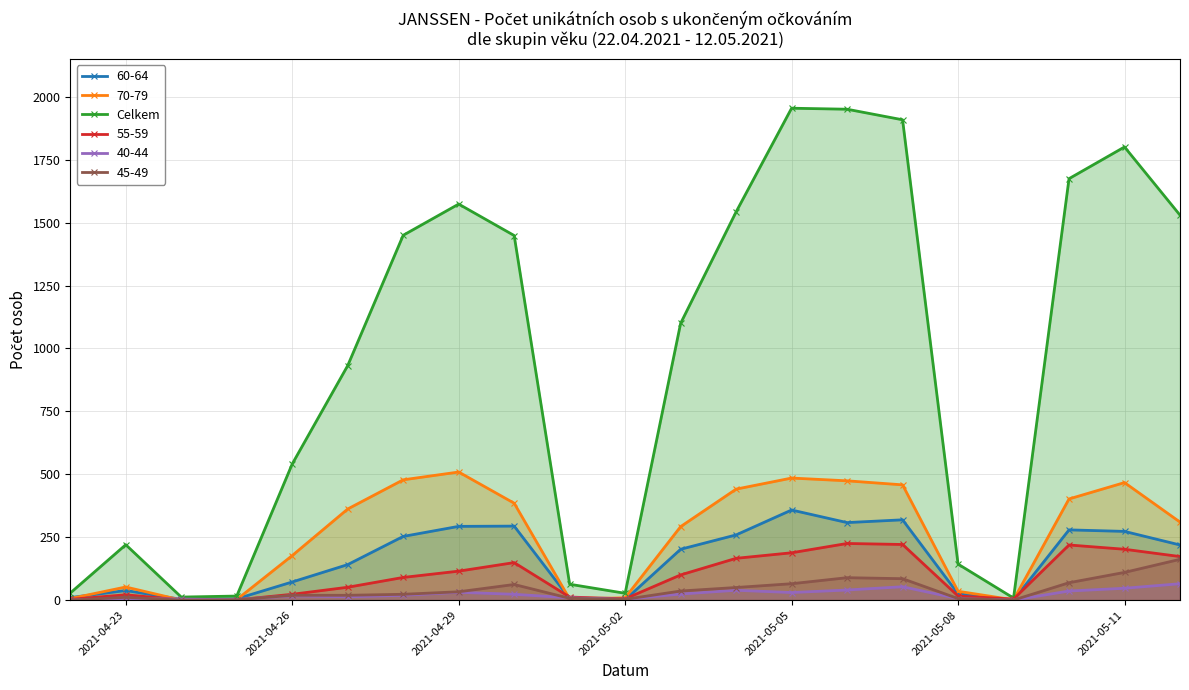

Which series has the largest range (max minus min)?

Celkem